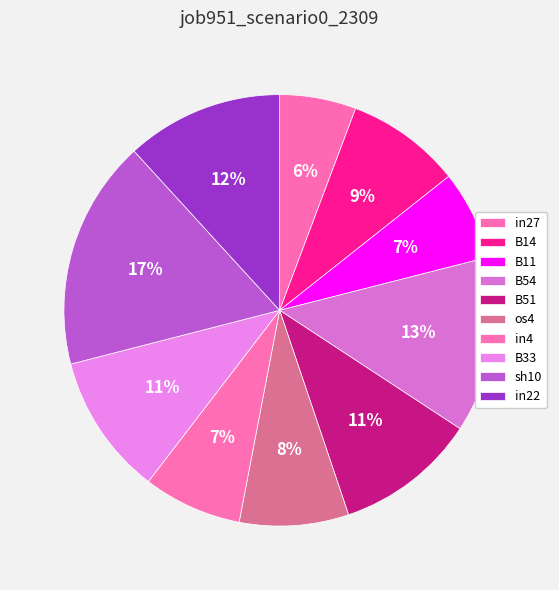

What is the largest slice in the pie chart?

sh10